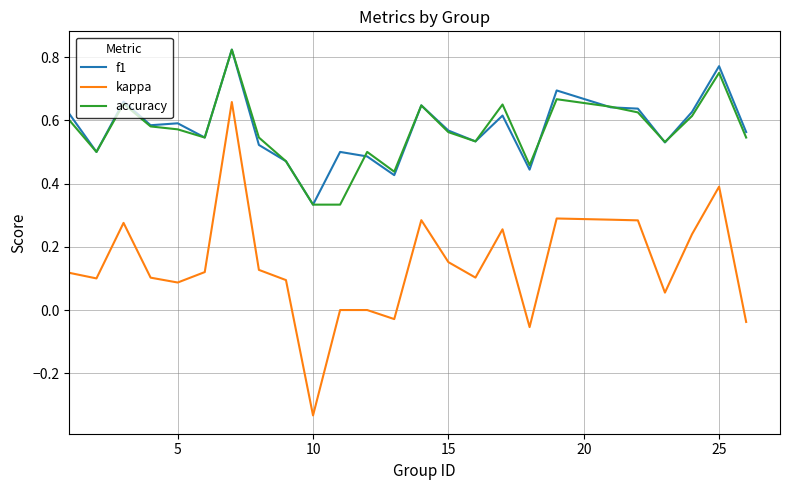

True or false: kappa and accuracy cross at least once.

False